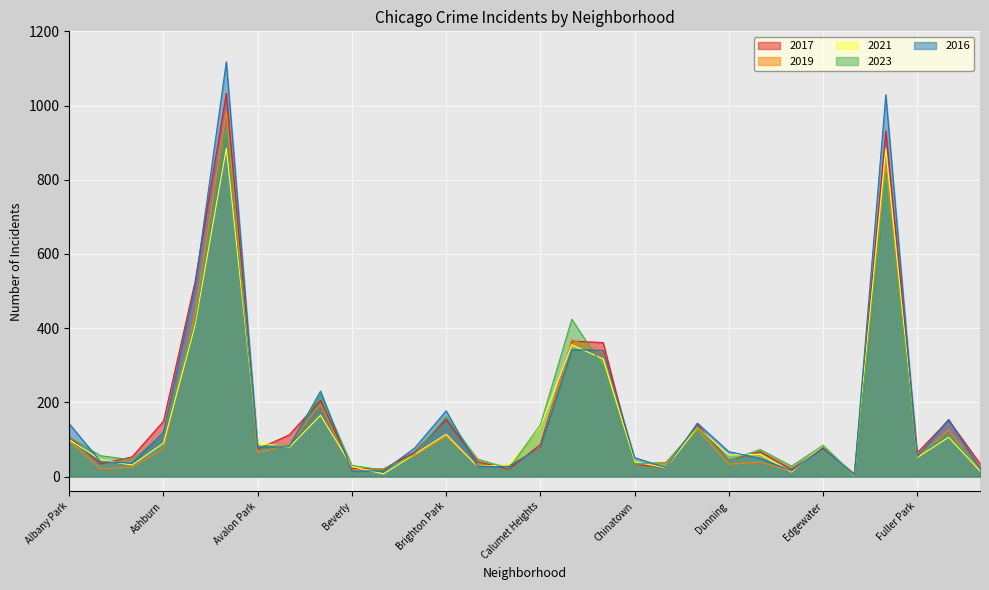

At which label does 2021 reach its minimum?

Edison Park